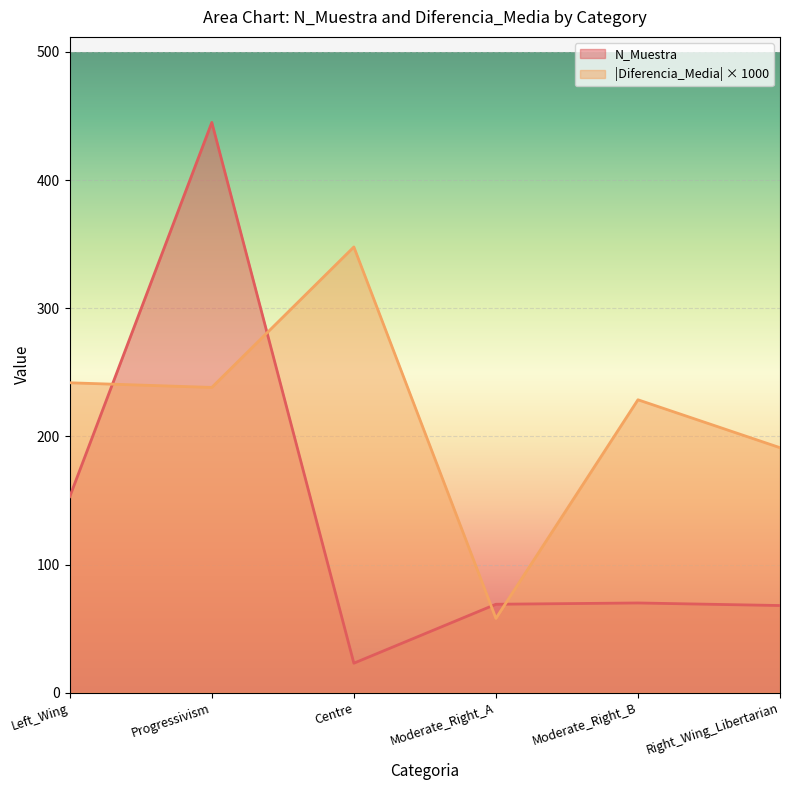

Which series has the largest range (max minus min)?

N_Muestra